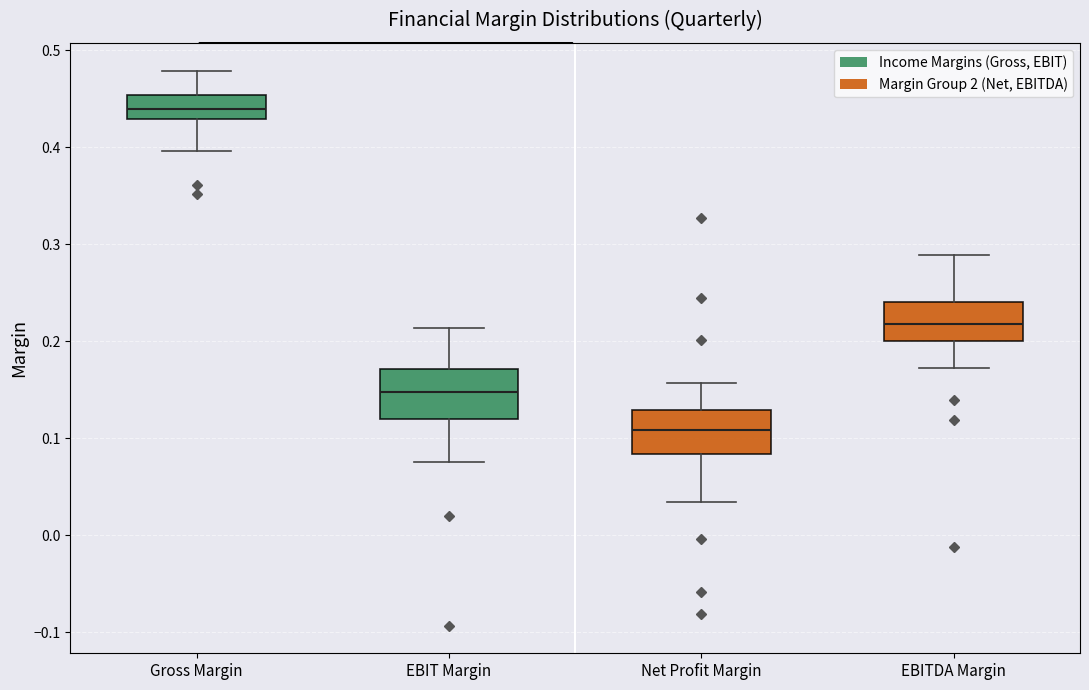

Where does the lower whisker of the box for EBITDA Margin end on the y-axis? The values are not printed on the chart, so give them approximately, as read against the axis.

0.17